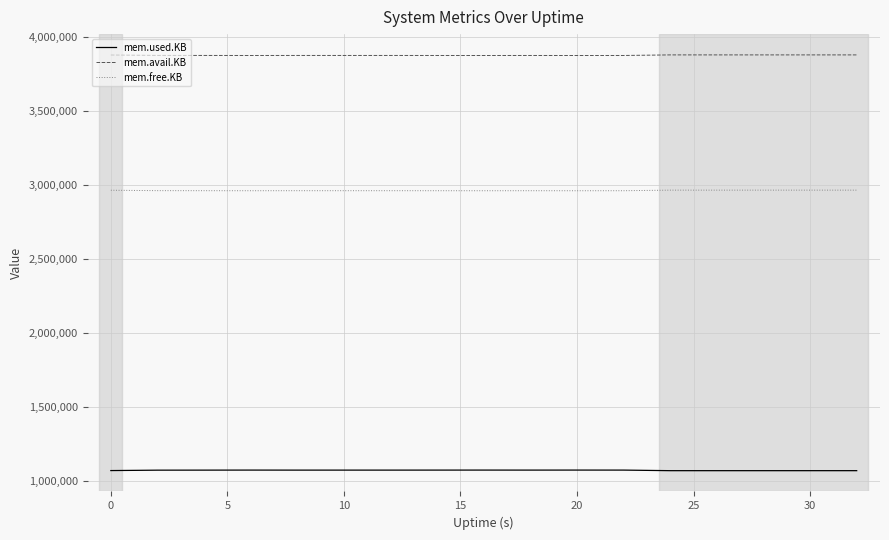

True or false: mem.free.KB and mem.used.KB intersect in this chart.

False